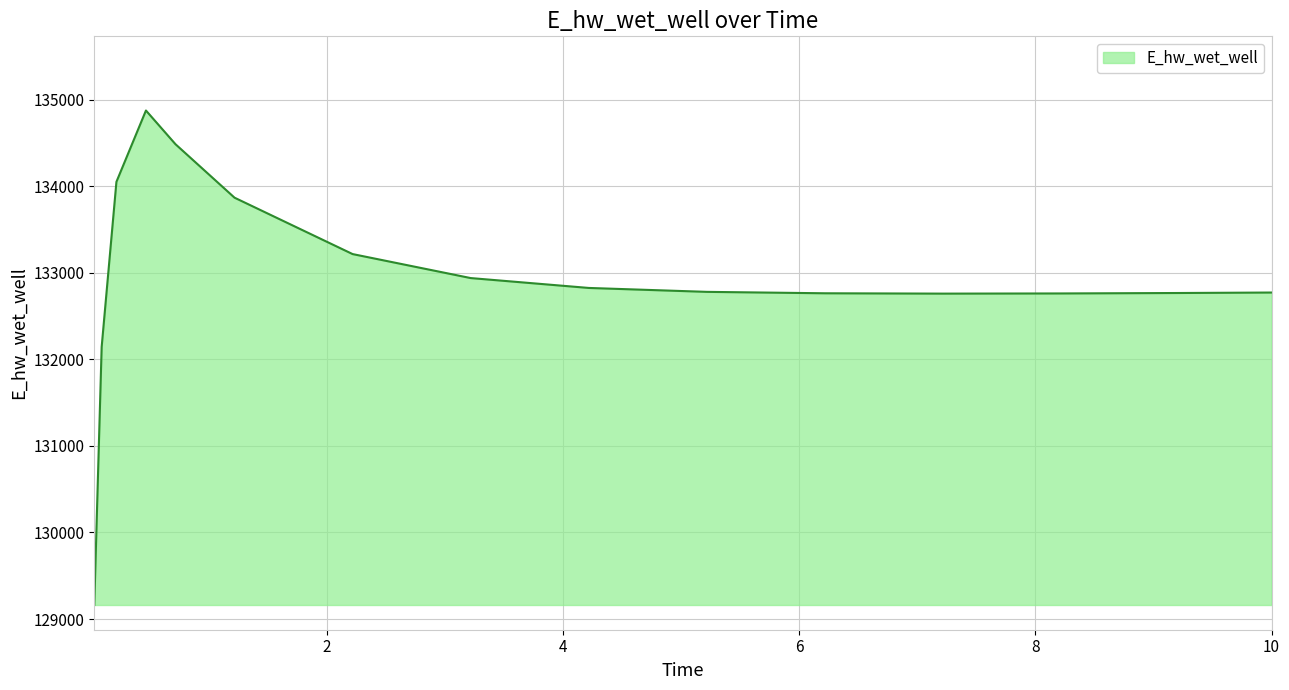

What is the minimum value shown in the chart?

129161.9